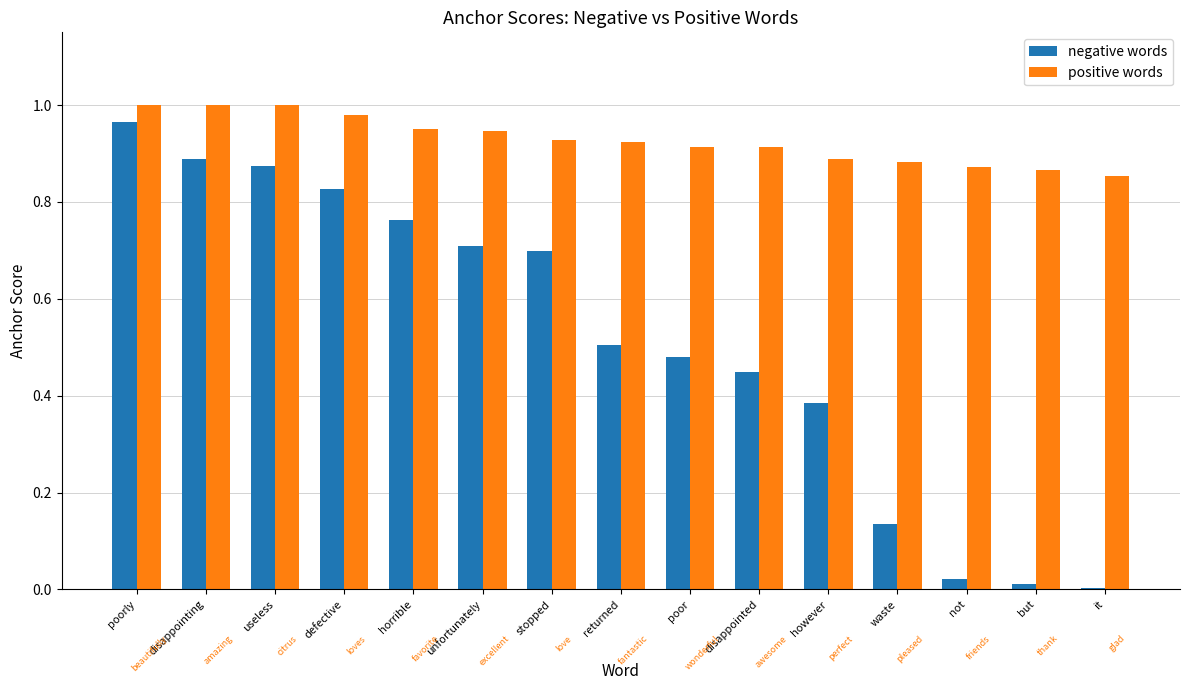

The positive words series shows 1.8 at useless. True or false?

False